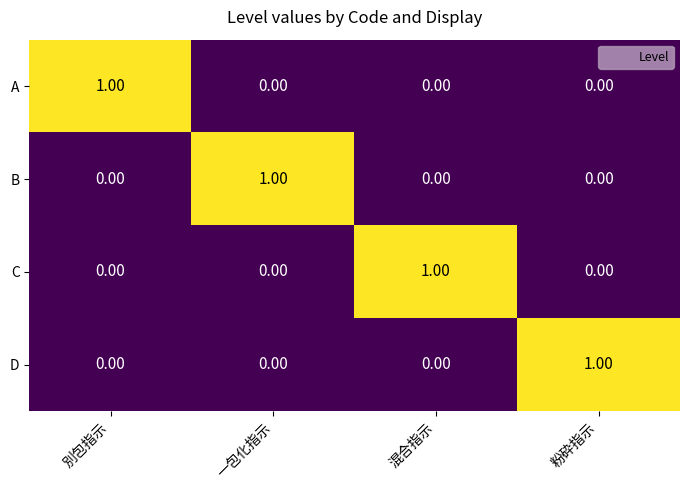

At which label does B reach its peak?

一包化指示